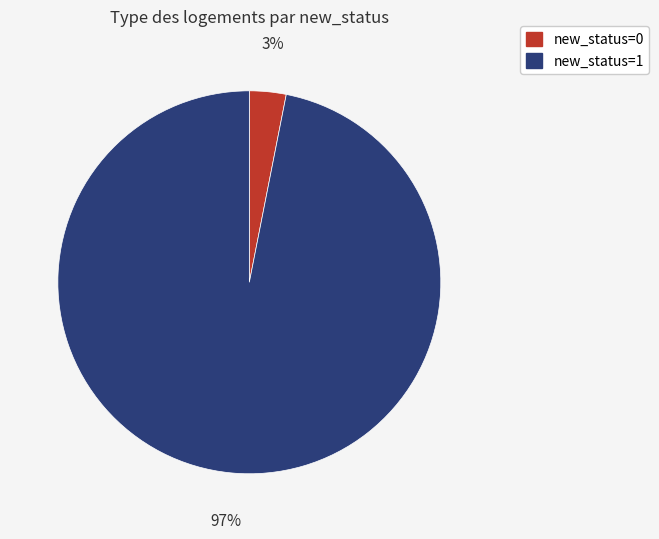

Is it true that new_status=1 is 97% of the pie?

True